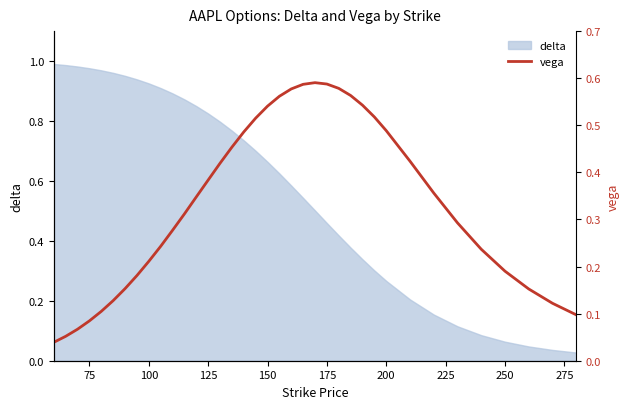

How many lines are shown in the chart?

1